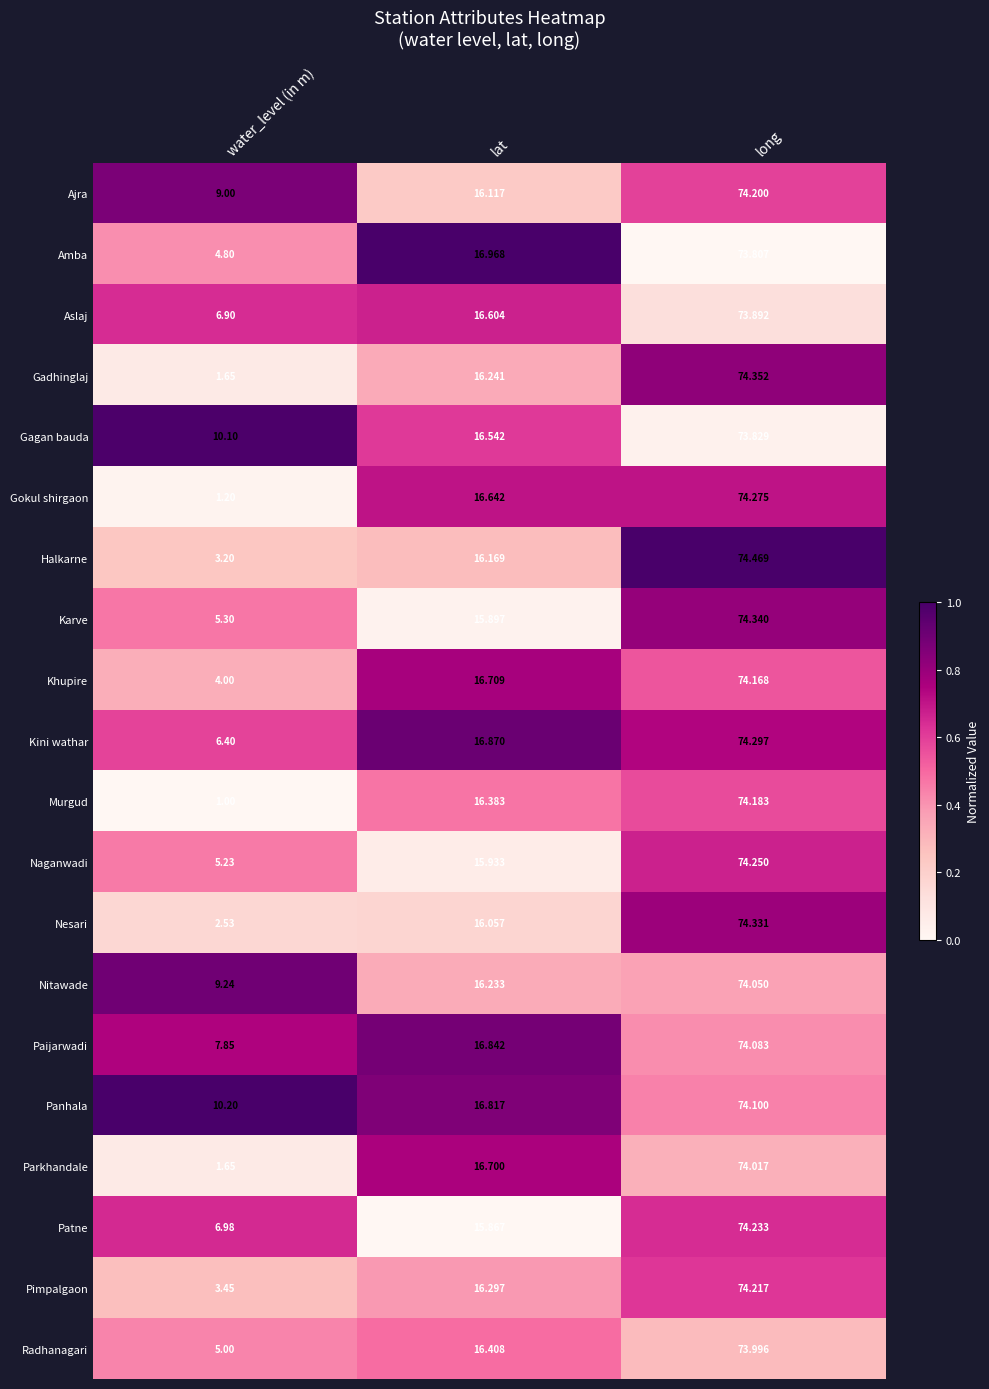

At long, list the series in order from smallest to largest.

Amba, Gagan bauda, Aslaj, Radhanagari, Parkhandale, Nitawade, Paijarwadi, Panhala, Khupire, Murgud, Ajra, Pimpalgaon, Patne, Naganwadi, Gokul shirgaon, Kini wathar, Nesari, Karve, Gadhinglaj, Halkarne